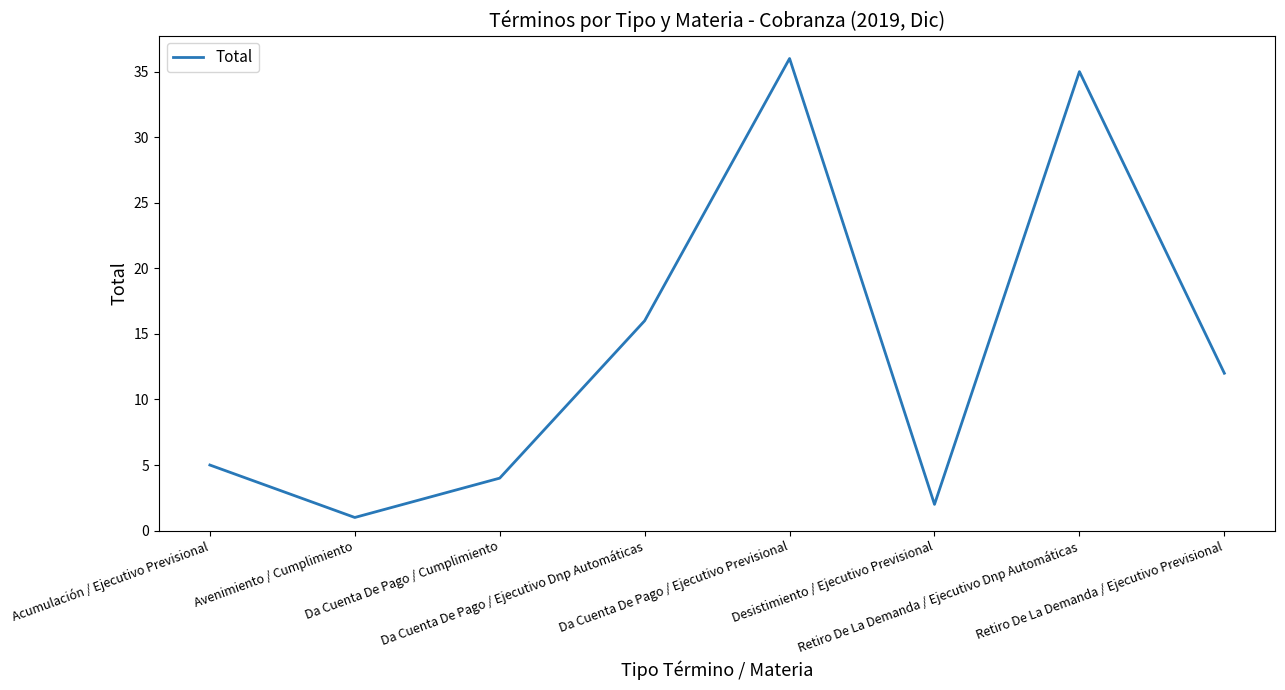

What is the approximate value at Da Cuenta De Pago / Ejecutivo Dnp Automáticas, to the nearest 10?

20